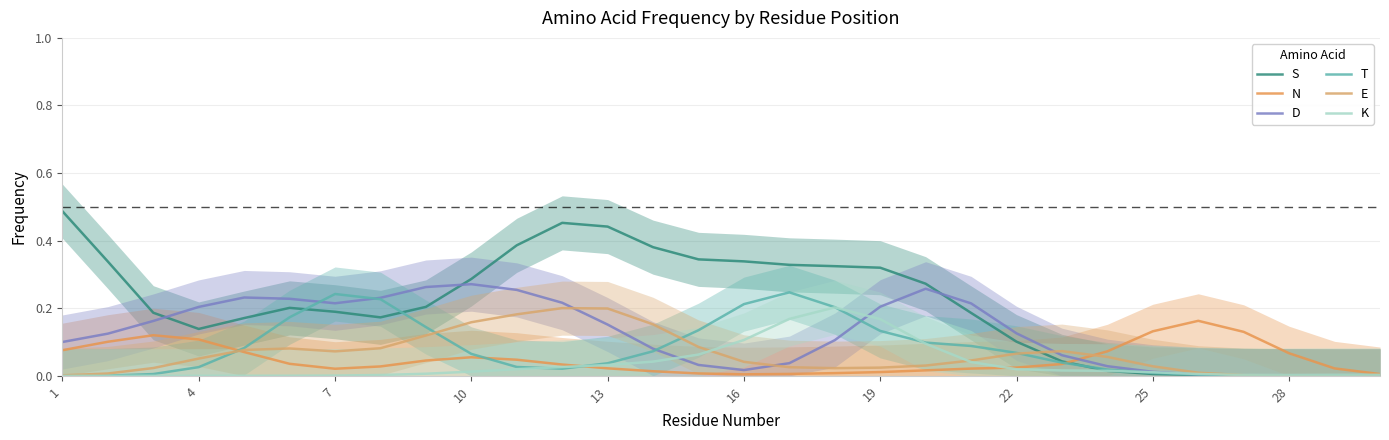

Which label corresponds to the largest value in the chart?

1